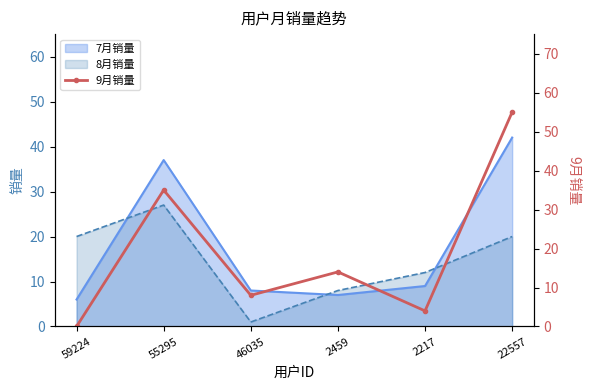

At which label is the value closest to 27?

55295